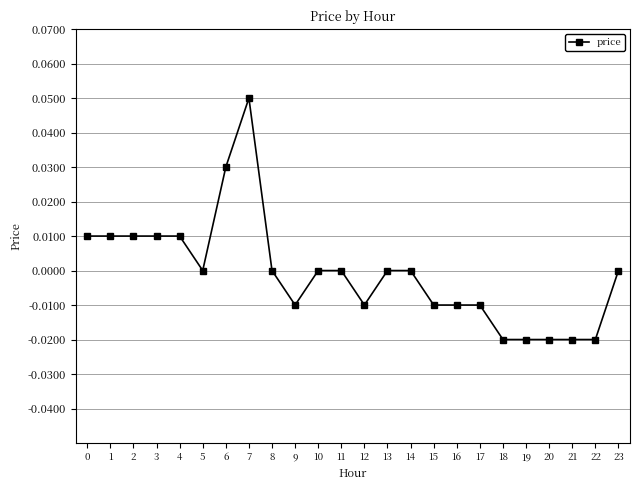

True or false: the data has more than 0 interior local peaks.

True